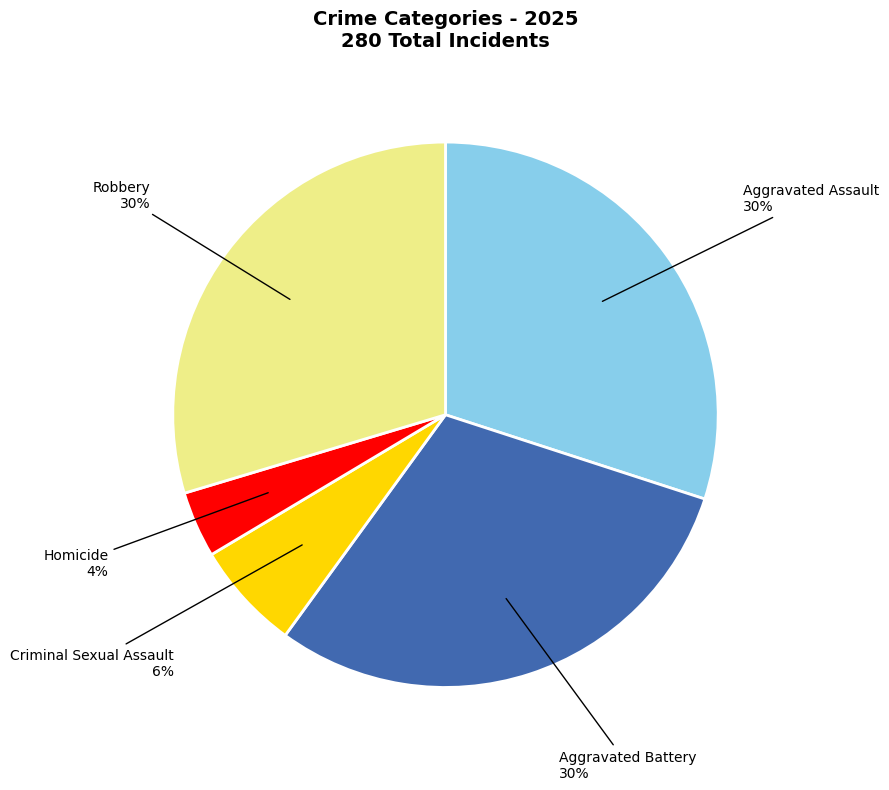

To the nearest percent, what is the average slice percentage?

20%